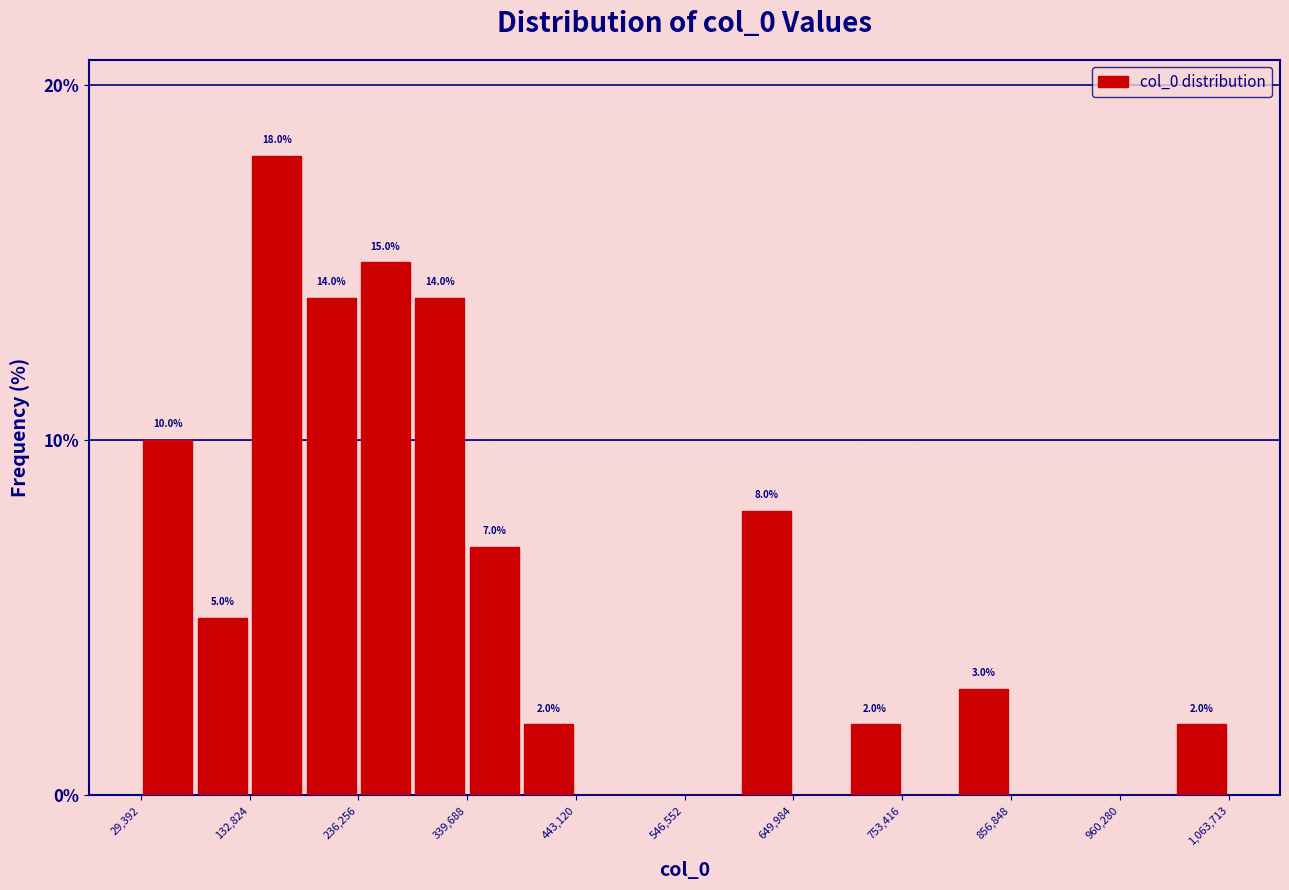

Read against the x-axis, roughly where is the centre of the tallest bar?

160000